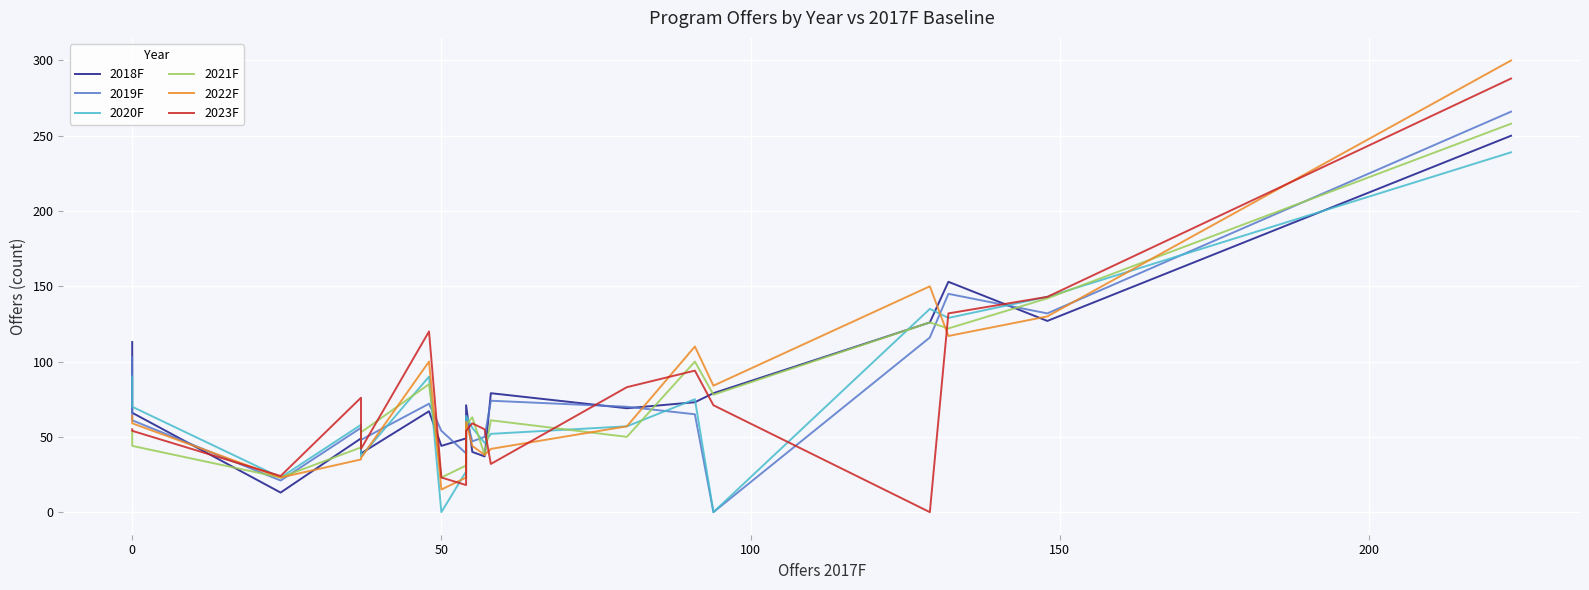

How many intersections are there between 2020F and 2023F?

7